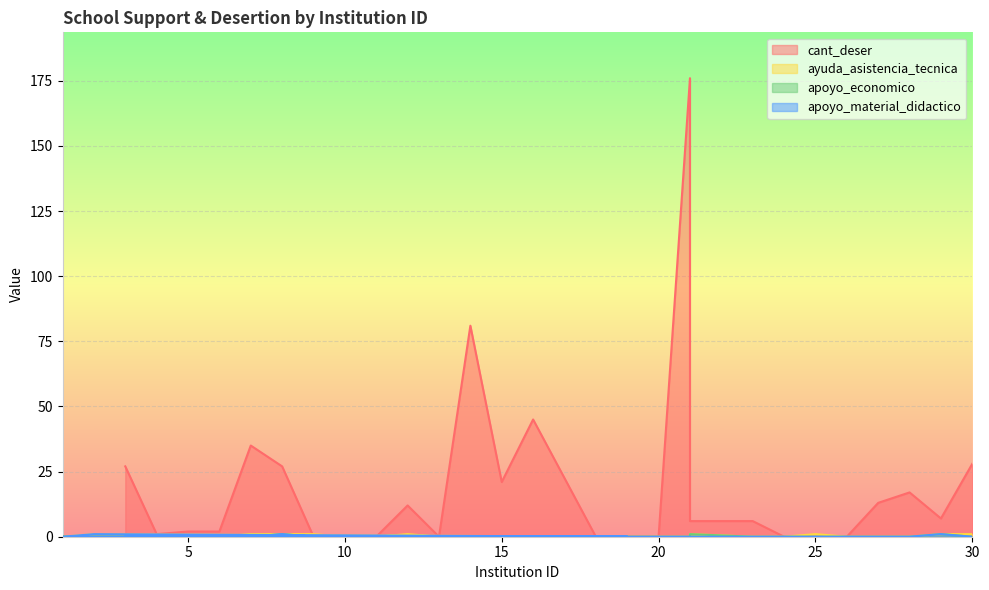

What is the maximum value for apoyo_material_didactico?

1